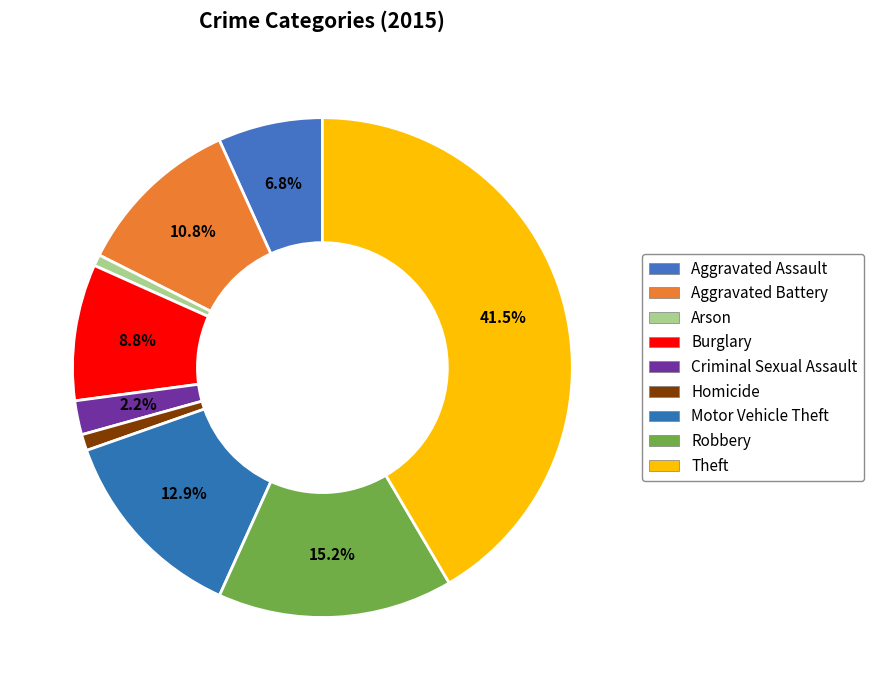

What percentage is the Arson slice, to the nearest percent?

1%